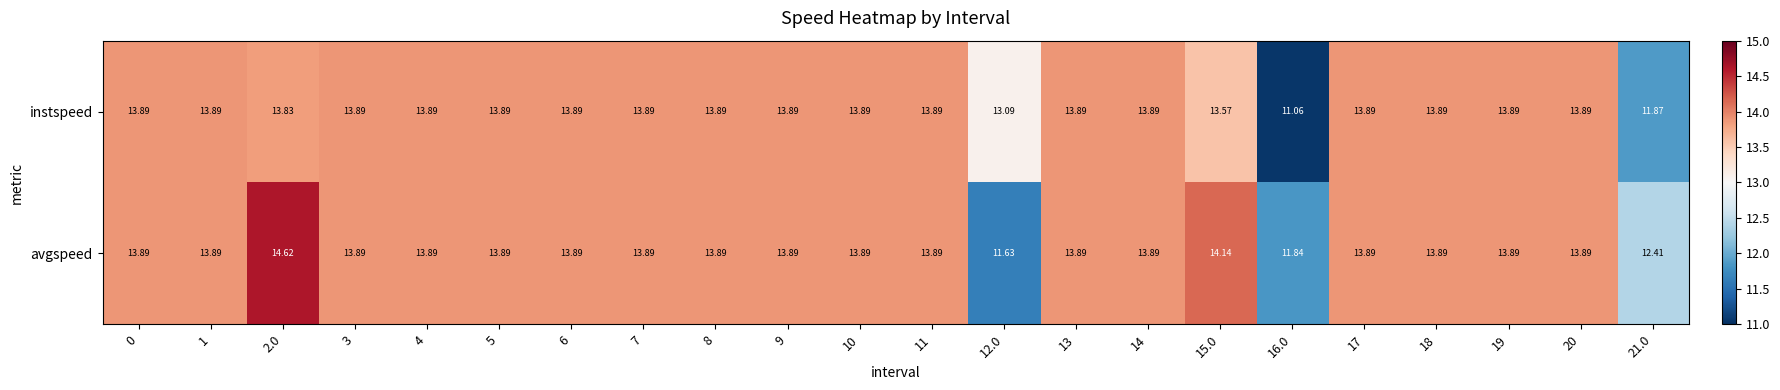

Which series has the widest spread of values?

avgspeed